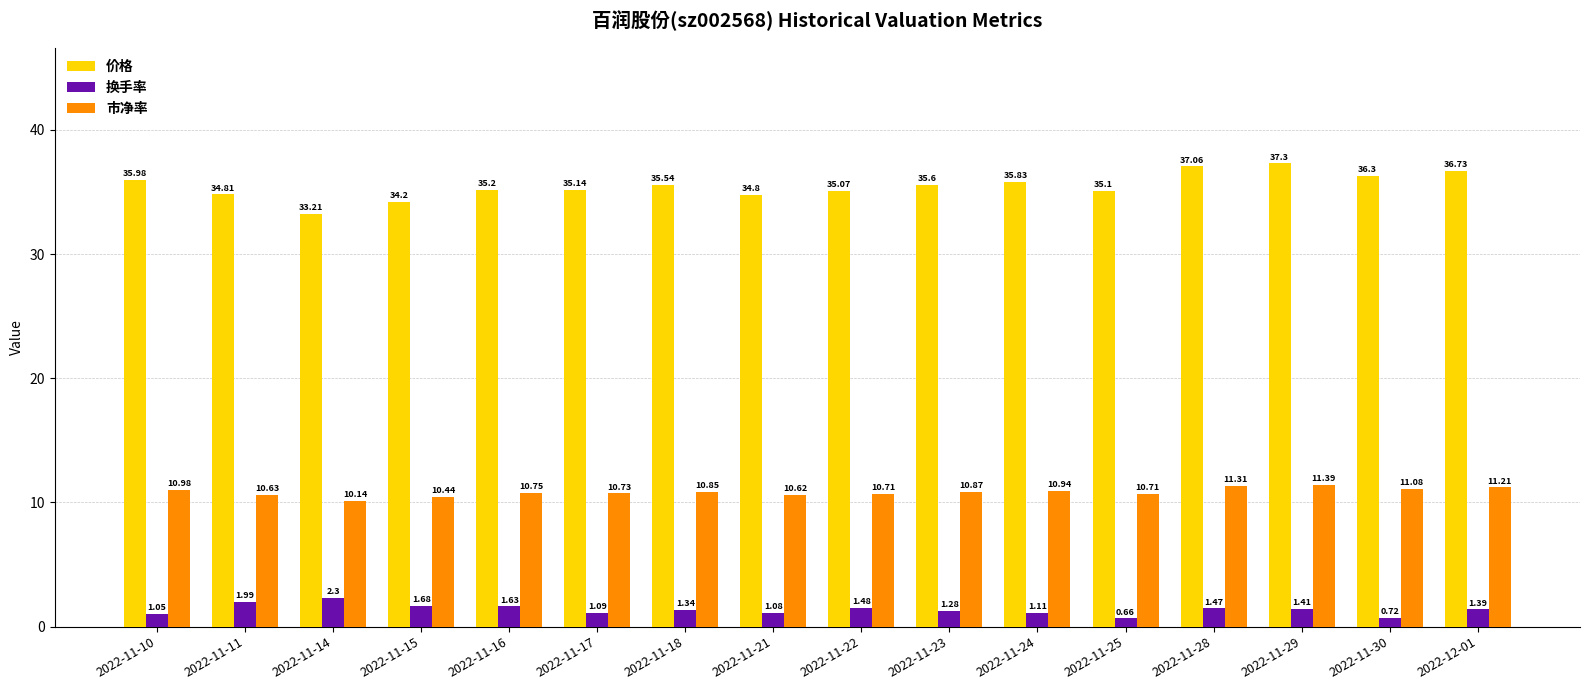

Is it true that 市净率 equals 5.6 at 2022-11-25?

False